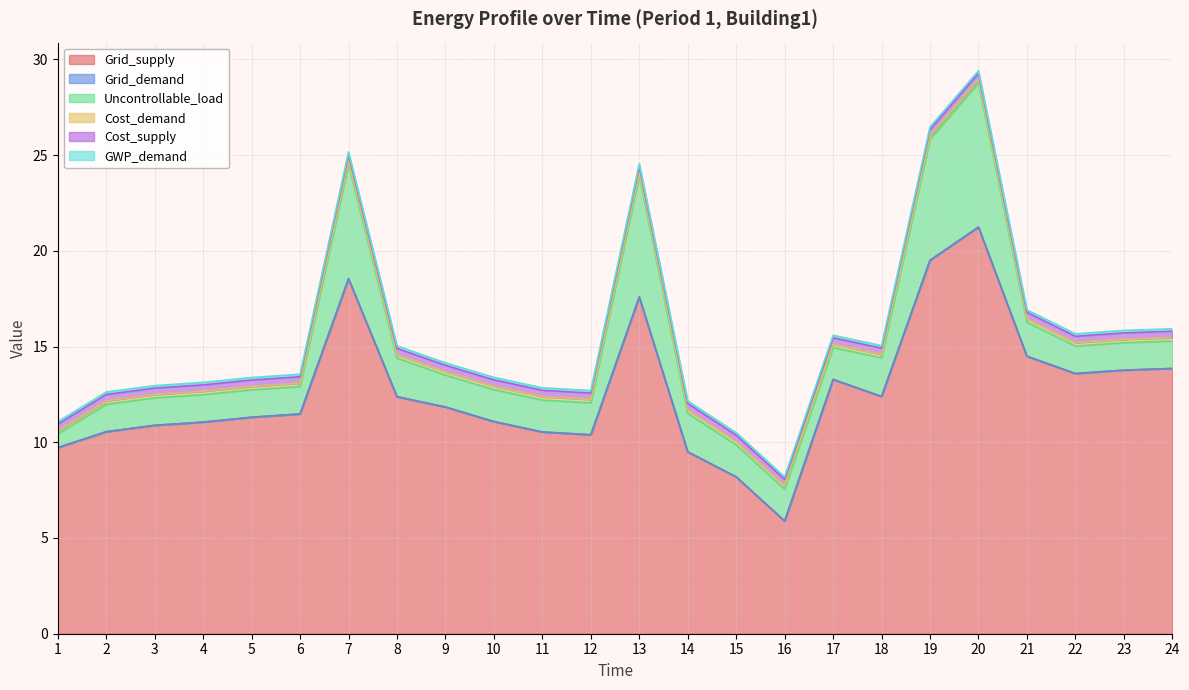

Where does the Uncontrollable_load series first go above 1?

2